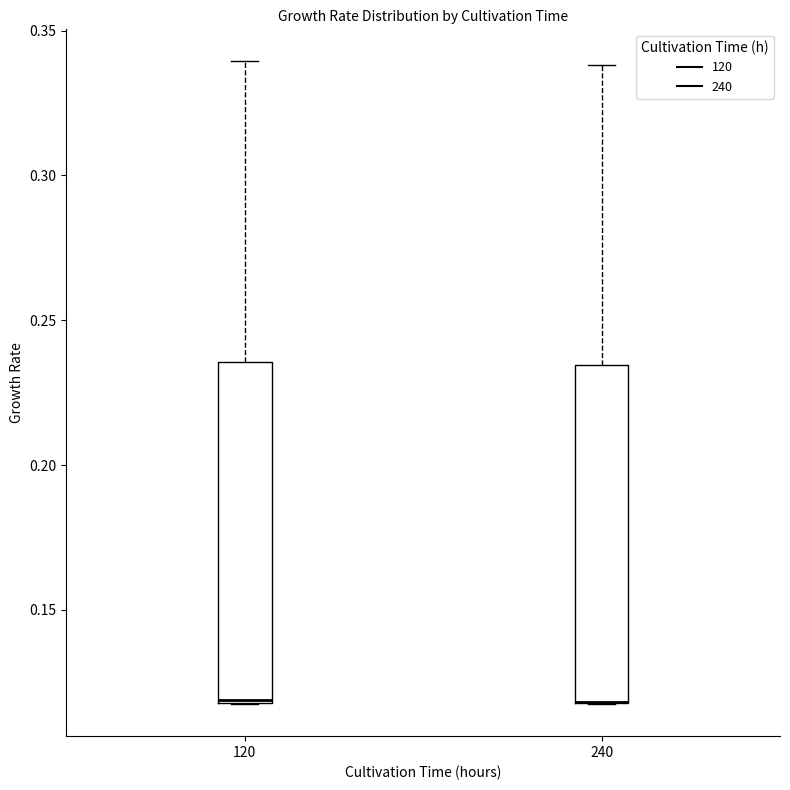

Where is the lower edge of the box at x = 120 on the y-axis? The values are not printed on the chart, so give them approximately, as read against the axis.

0.120